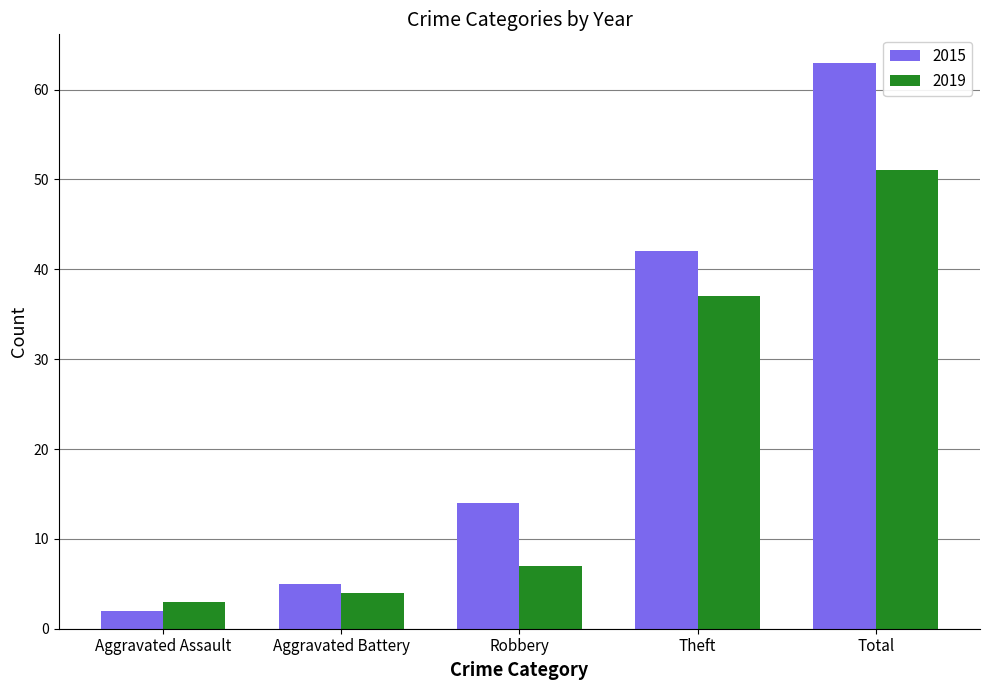

Which series has the largest range (max minus min)?

2015